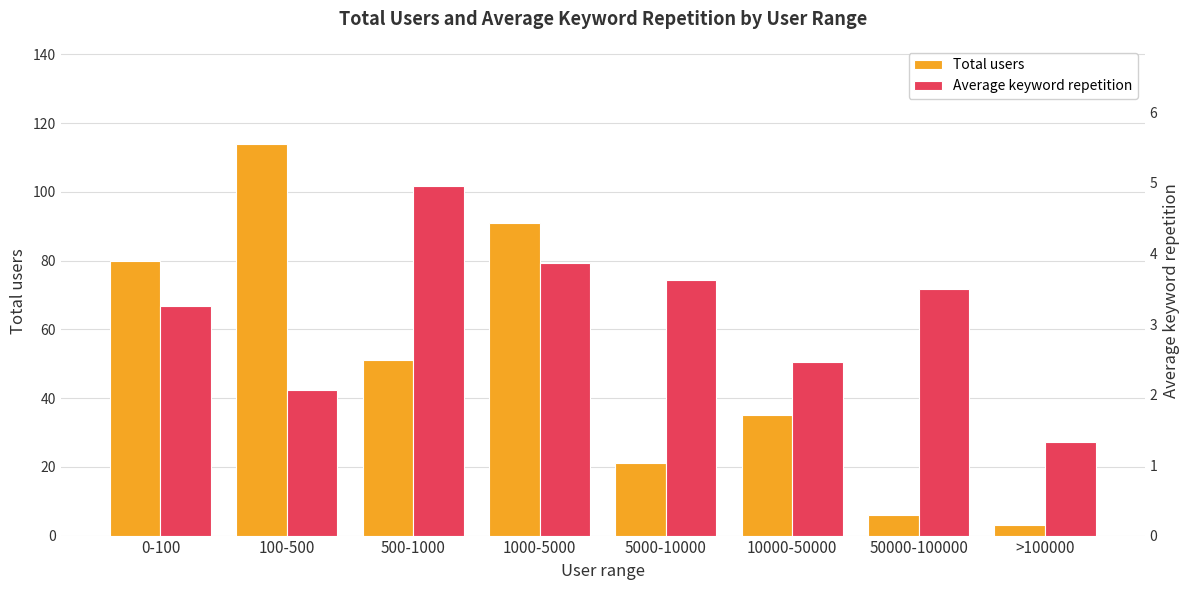

What is the label of the 6th bar from the left?

10000-50000